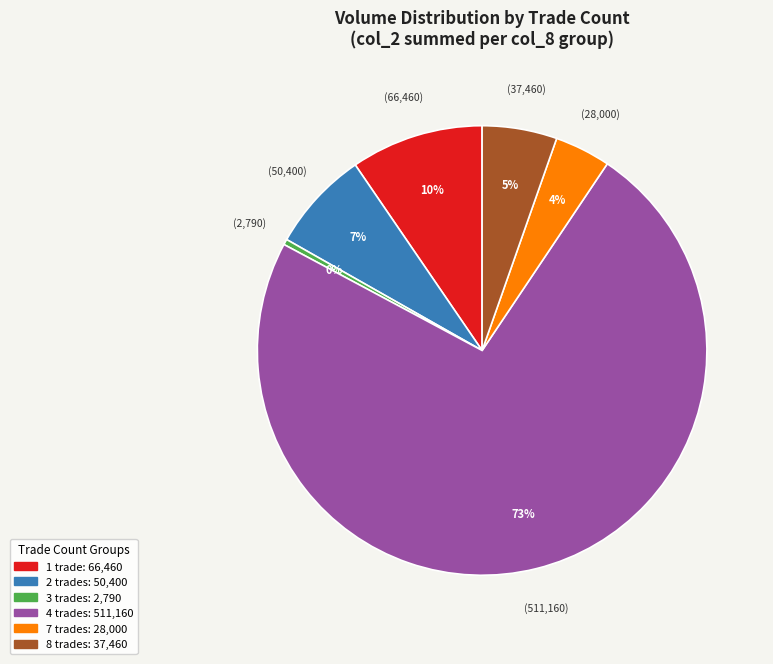

Is there any slice that represents more than half of the pie?

Yes